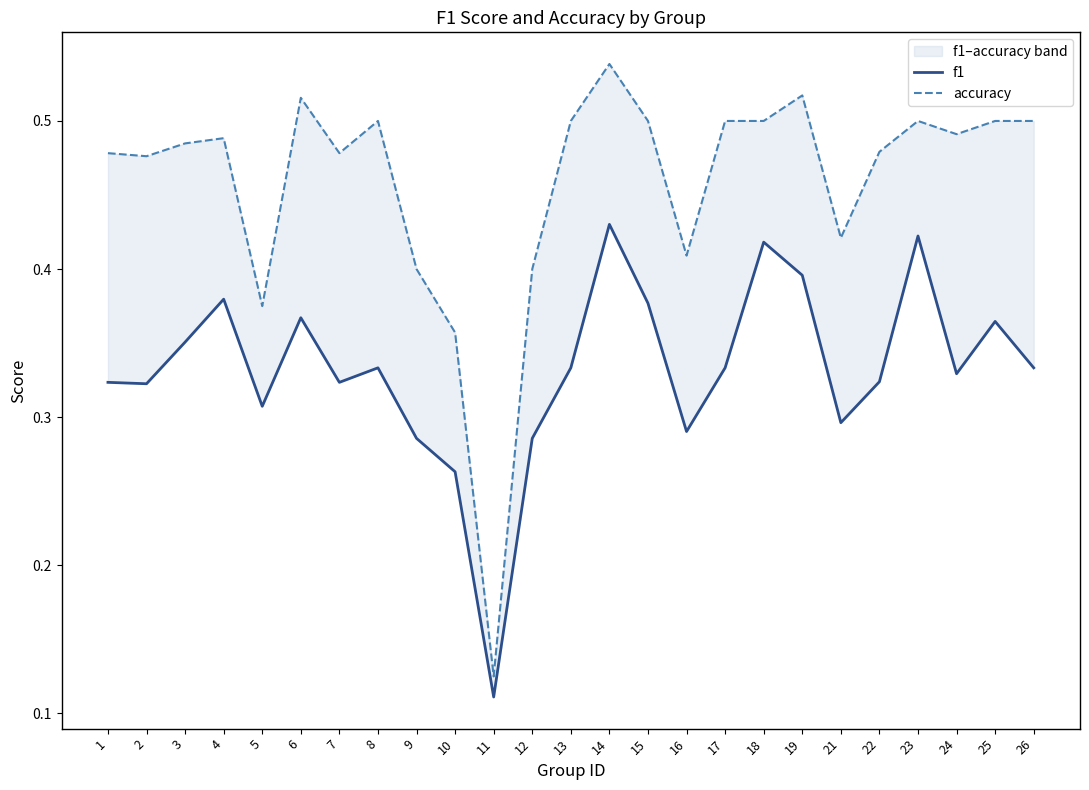

True or false: f1 and accuracy cross at least once.

False